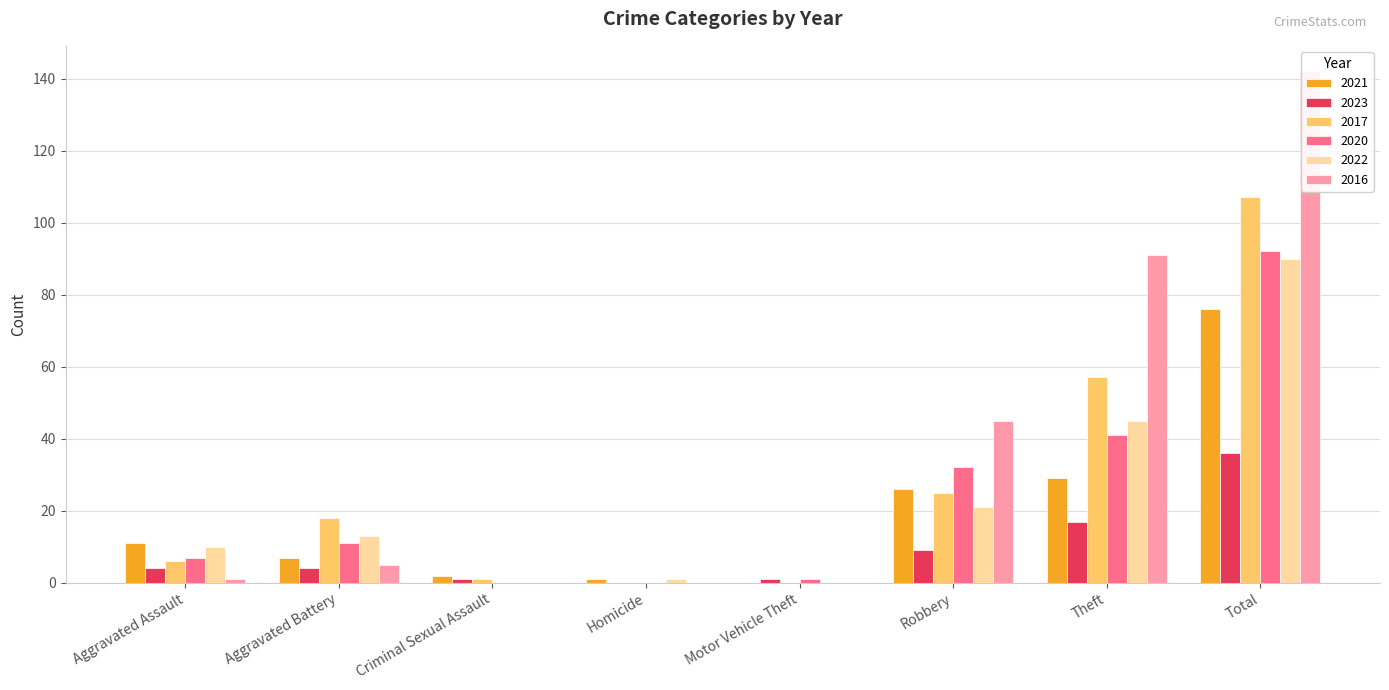

At Criminal Sexual Assault, list the series in order from largest to smallest.

2021, 2023, 2017, 2020, 2022, 2016